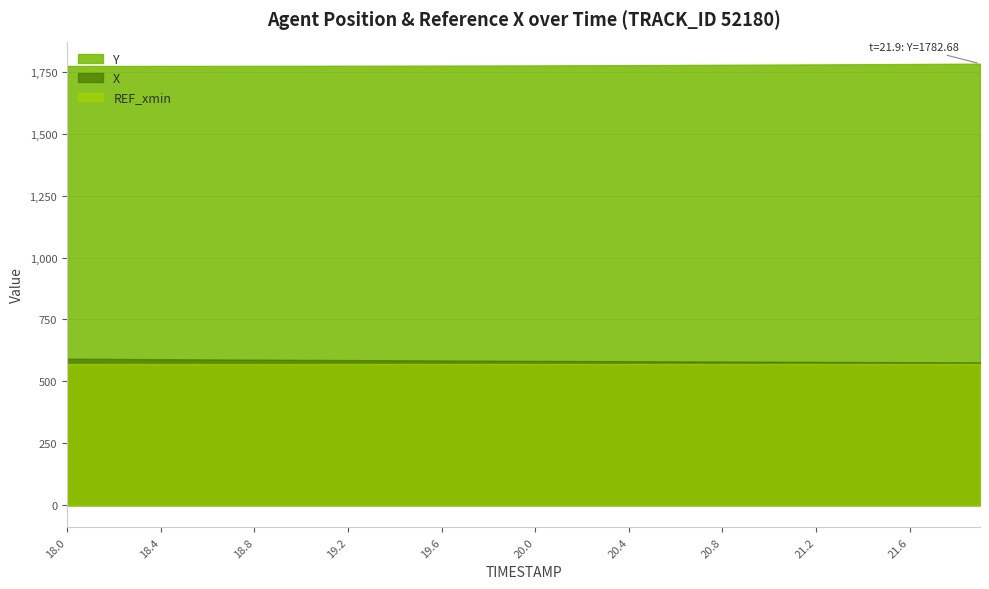

What is the sum of all X values?

23333.9